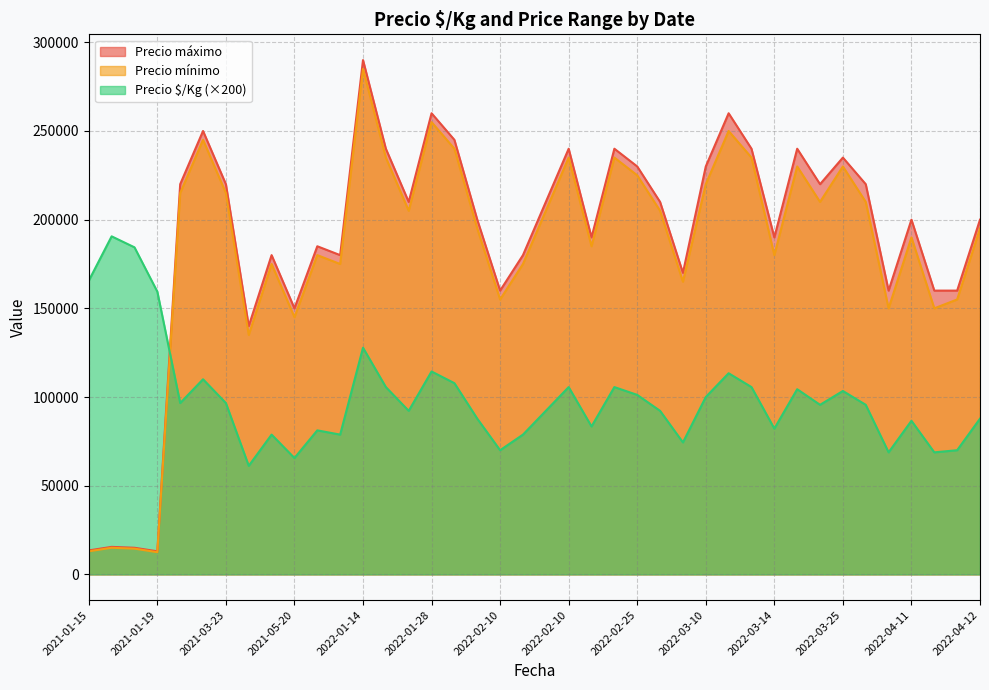

How many lines are shown in the chart?

3